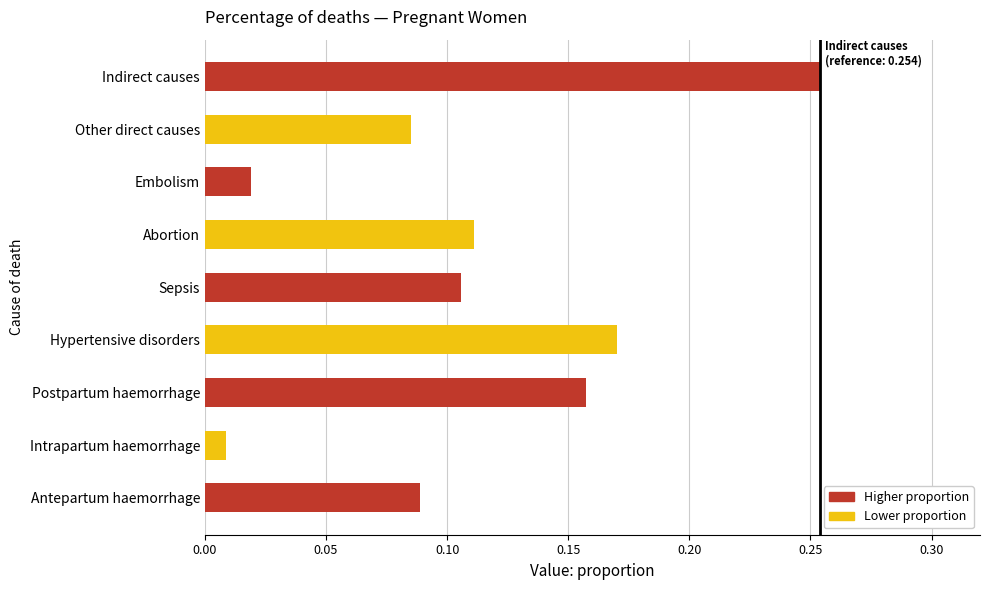

List the labels in order of value, largest first.

Indirect causes, Hypertensive disorders, Postpartum haemorrhage, Abortion, Sepsis, Antepartum haemorrhage, Other direct causes, Embolism, Intrapartum haemorrhage